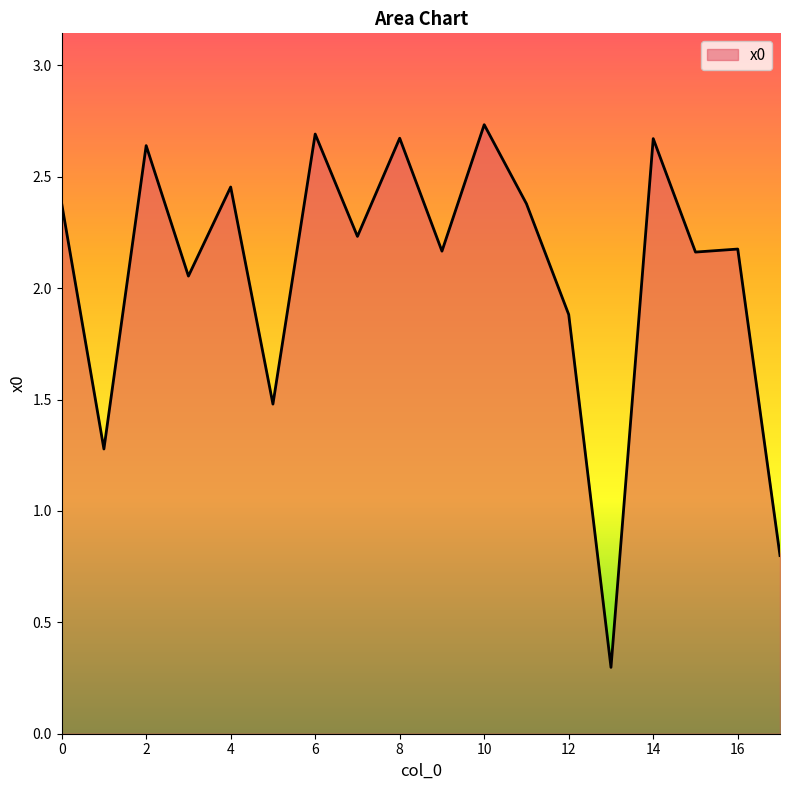

What is the minimum value shown in the chart?

0.3